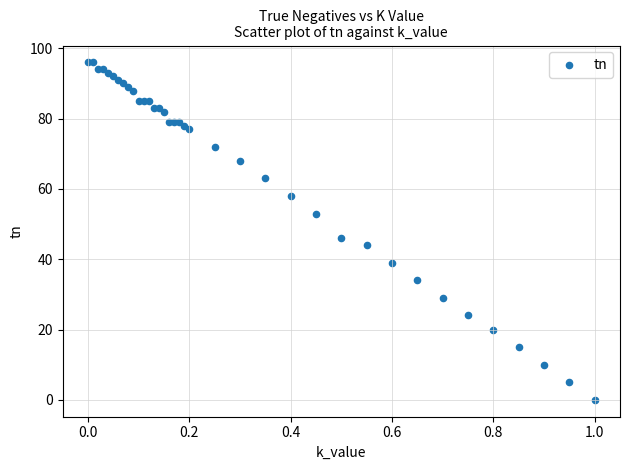

What Y value in the scatter plot is closest to 48?

46